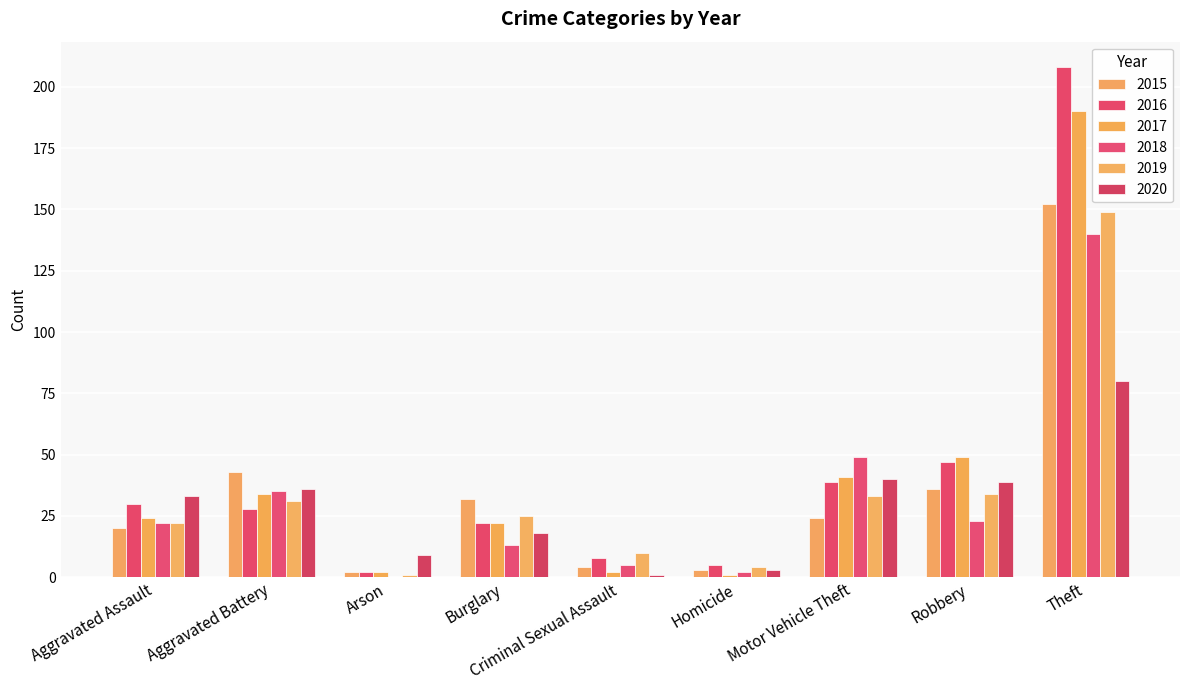

Reading left to right, list all the values displayed in this chart.

2015: Aggravated Assault=20	Aggravated Battery=43	Arson=2	Burglary=32	Criminal Sexual Assault=4	Homicide=3	Motor Vehicle Theft=24	Robbery=36	Theft=152
2016: Aggravated Assault=30	Aggravated Battery=28	Arson=2	Burglary=22	Criminal Sexual Assault=8	Homicide=5	Motor Vehicle Theft=39	Robbery=47	Theft=208
2017: Aggravated Assault=24	Aggravated Battery=34	Arson=2	Burglary=22	Criminal Sexual Assault=2	Homicide=1	Motor Vehicle Theft=41	Robbery=49	Theft=190
2018: Aggravated Assault=22	Aggravated Battery=35	Arson=0	Burglary=13	Criminal Sexual Assault=5	Homicide=2	Motor Vehicle Theft=49	Robbery=23	Theft=140
2019: Aggravated Assault=22	Aggravated Battery=31	Arson=1	Burglary=25	Criminal Sexual Assault=10	Homicide=4	Motor Vehicle Theft=33	Robbery=34	Theft=149
2020: Aggravated Assault=33	Aggravated Battery=36	Arson=9	Burglary=18	Criminal Sexual Assault=1	Homicide=3	Motor Vehicle Theft=40	Robbery=39	Theft=80